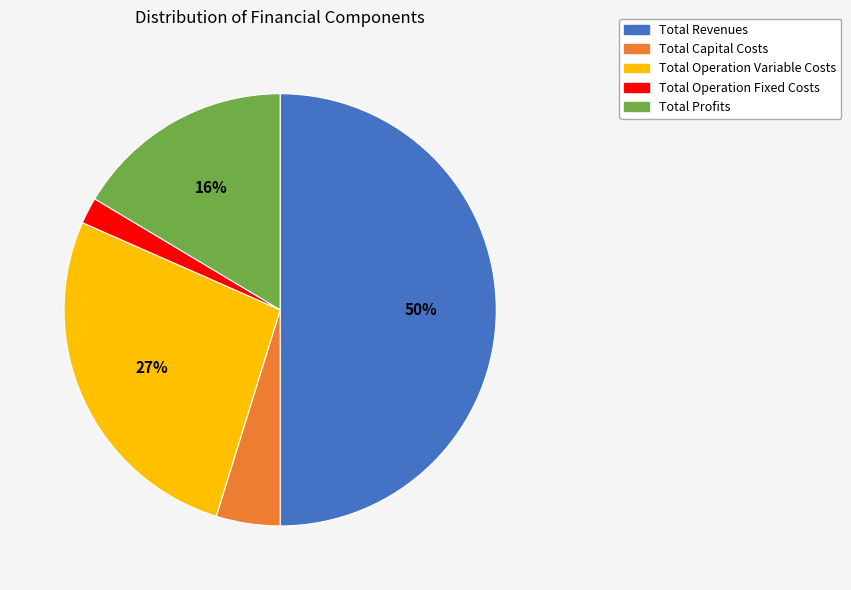

Is it true that Total Profits is 16% of the pie?

True